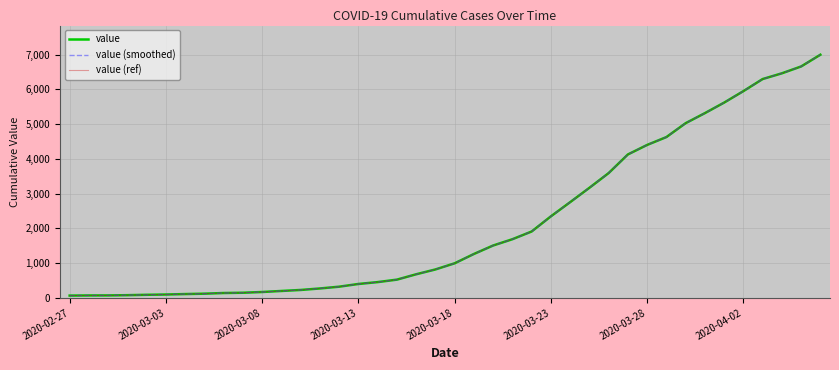

Is this an area chart (filled region under the line)?

No